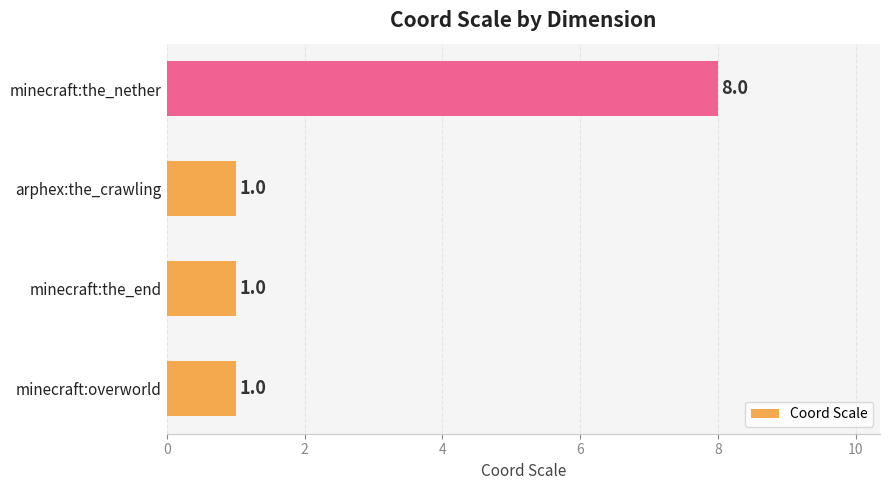

What is the sum of all values?

11